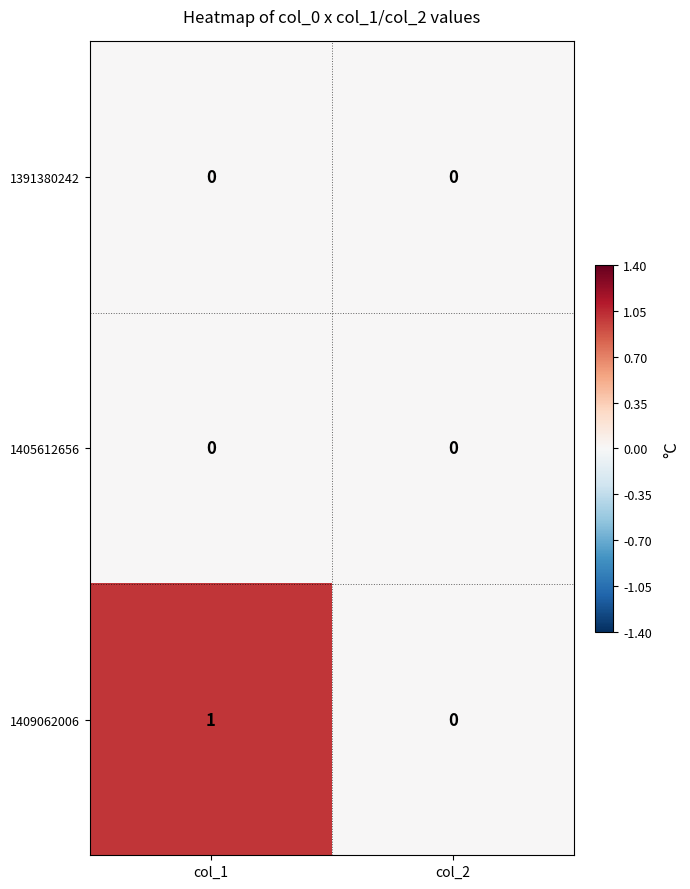

Is it true that 1409062006 equals 2 at col_1?

False